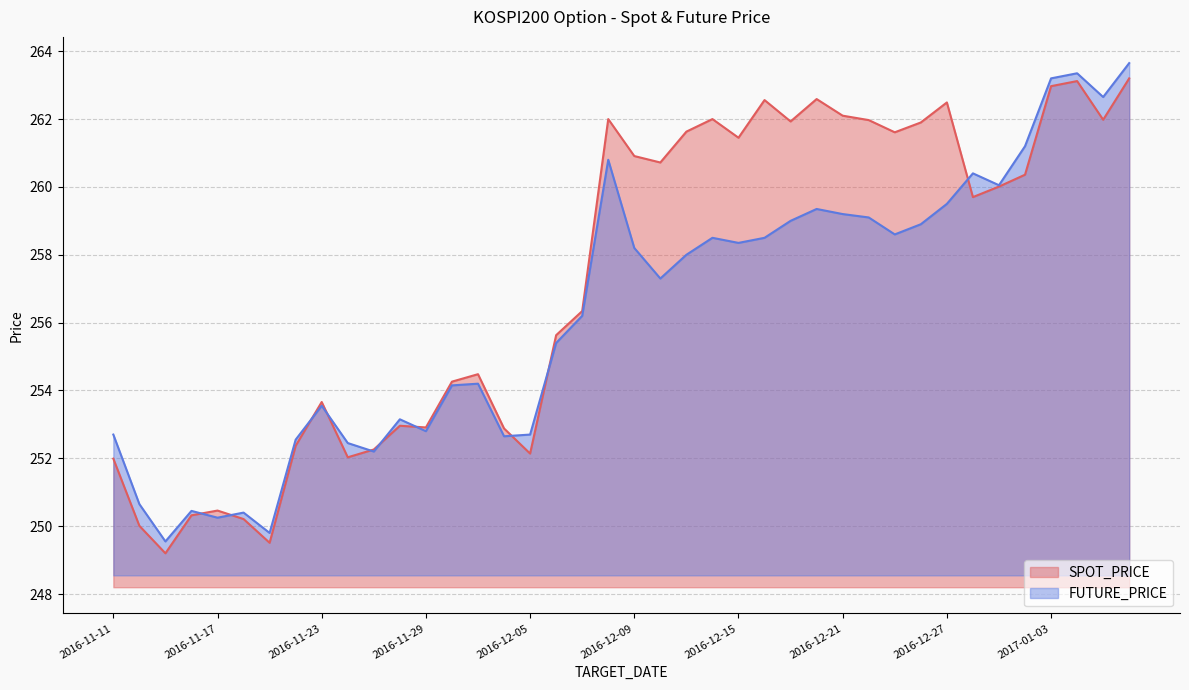

Between 2016-12-16 and 2016-12-13, which is larger?

2016-12-16